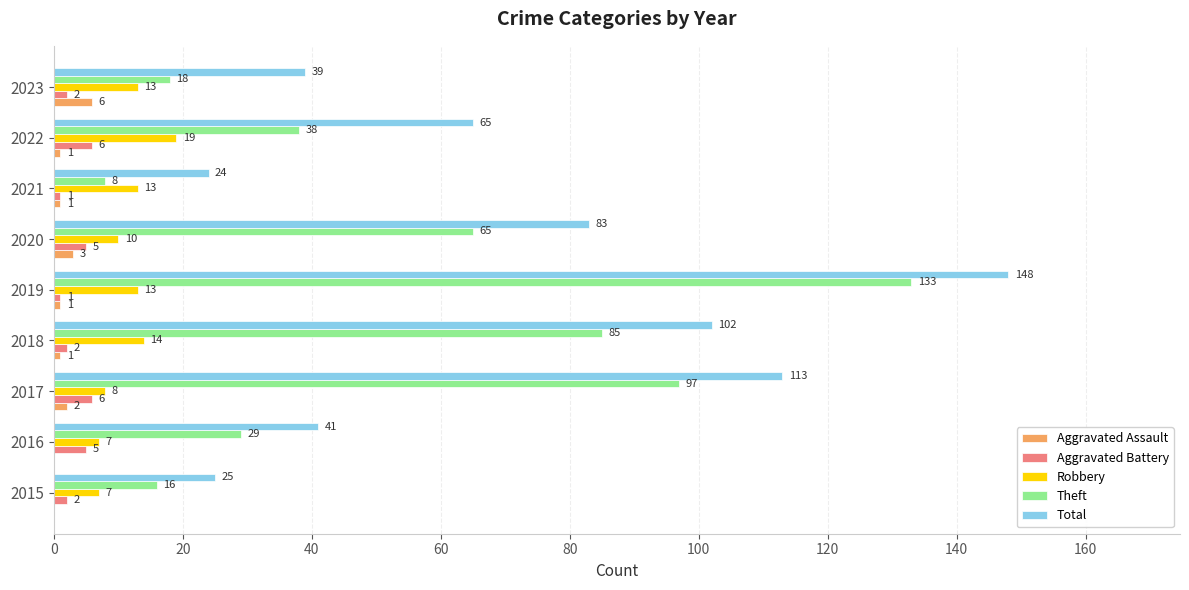

What is the average value of the Aggravated Assault series?

2